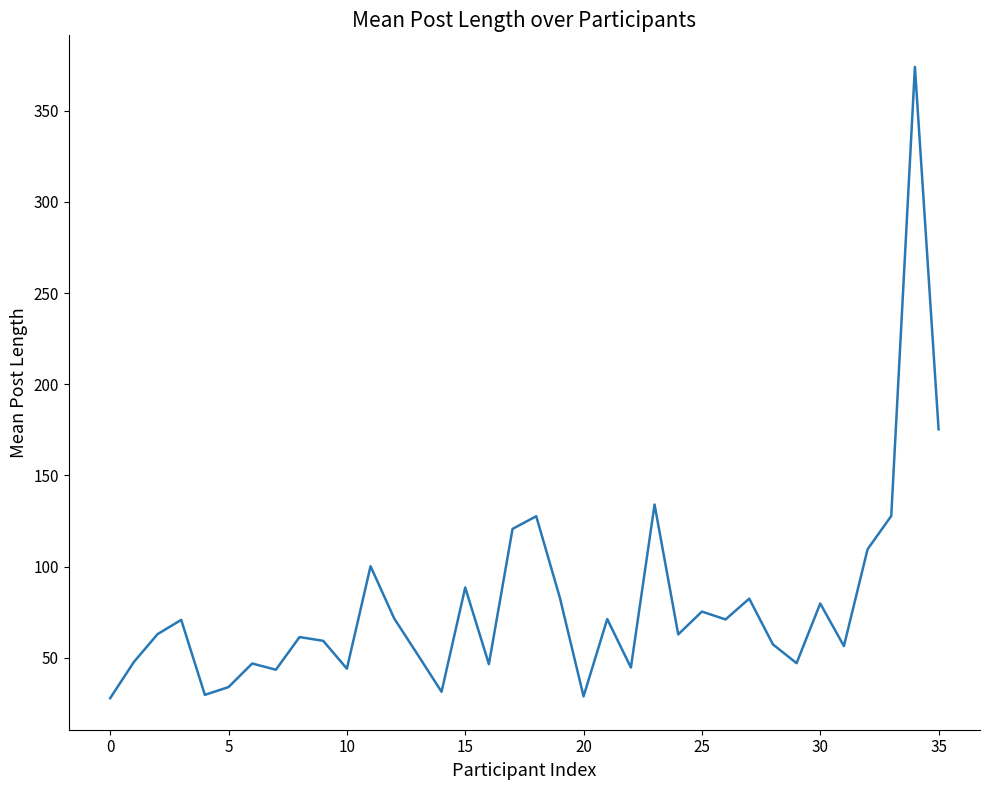

How many values exceed 62?

19